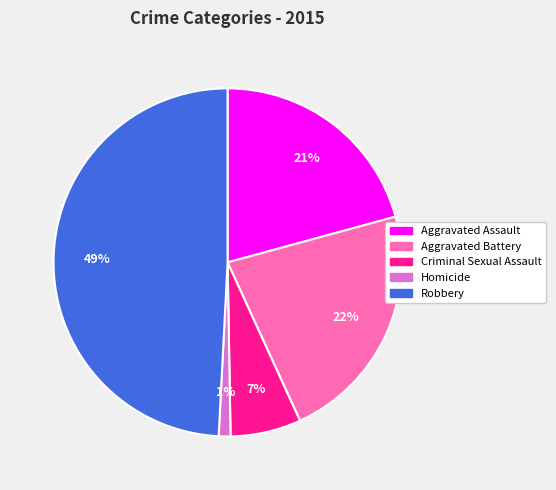

Does Aggravated Battery represent more than half of the total?

No